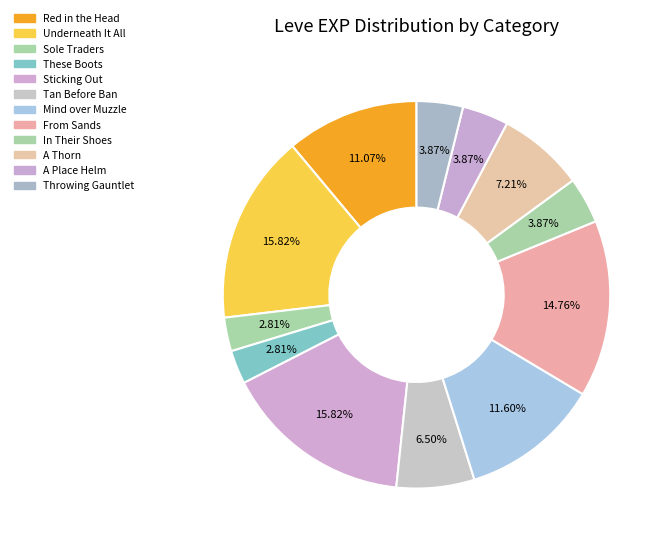

To the nearest percent, what is the average slice percentage?

8%